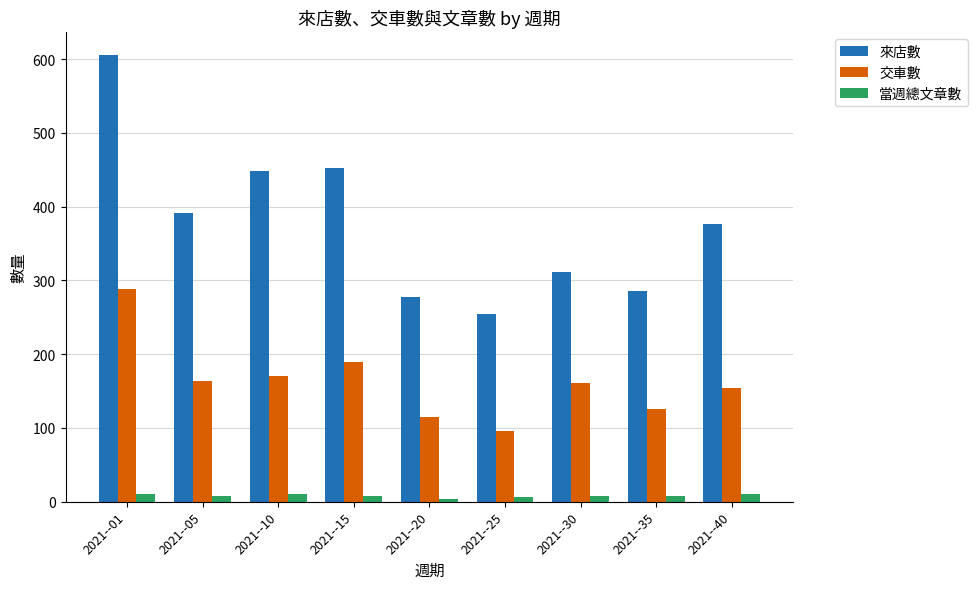

Count the number of data series in this chart.

3